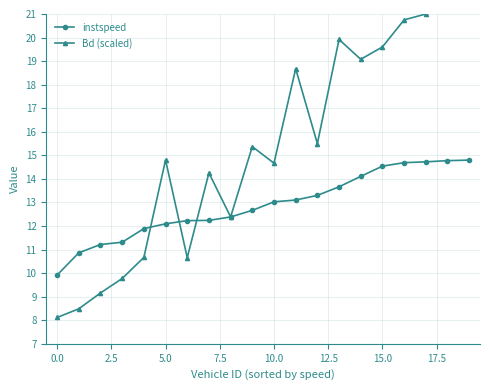

What is the maximum value for instspeed?

14.8